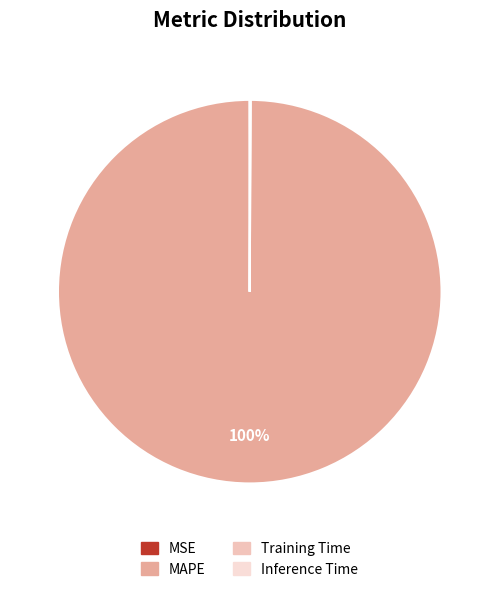

Is the sum of MAPE and Inference Time greater than half?

Yes